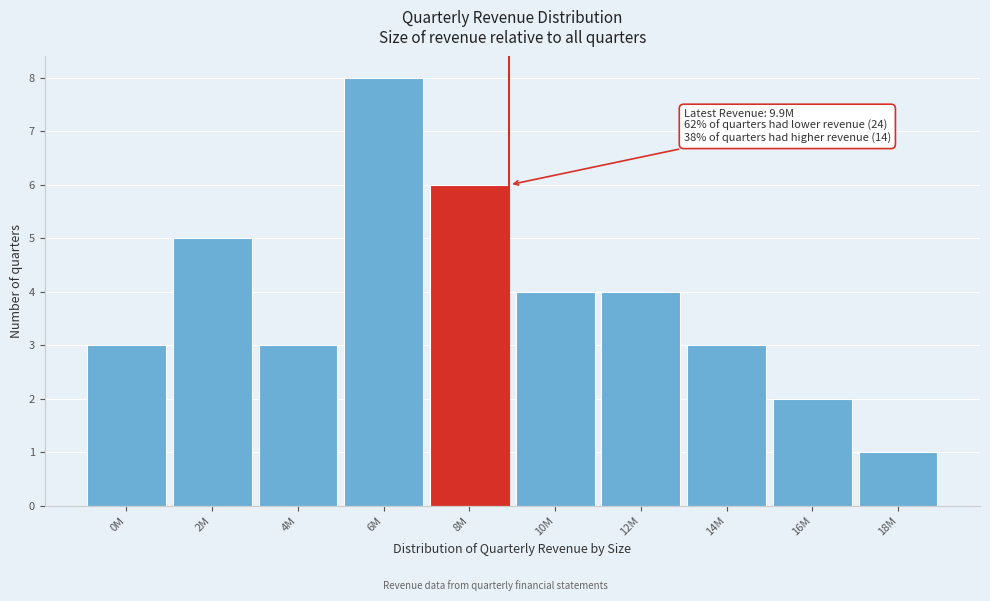

Reading right to left, transcribe all the data shown in this chart.

18M=1	16M=2	14M=3	12M=4	10M=4	8M=6	6M=8	4M=3	2M=5	0M=3